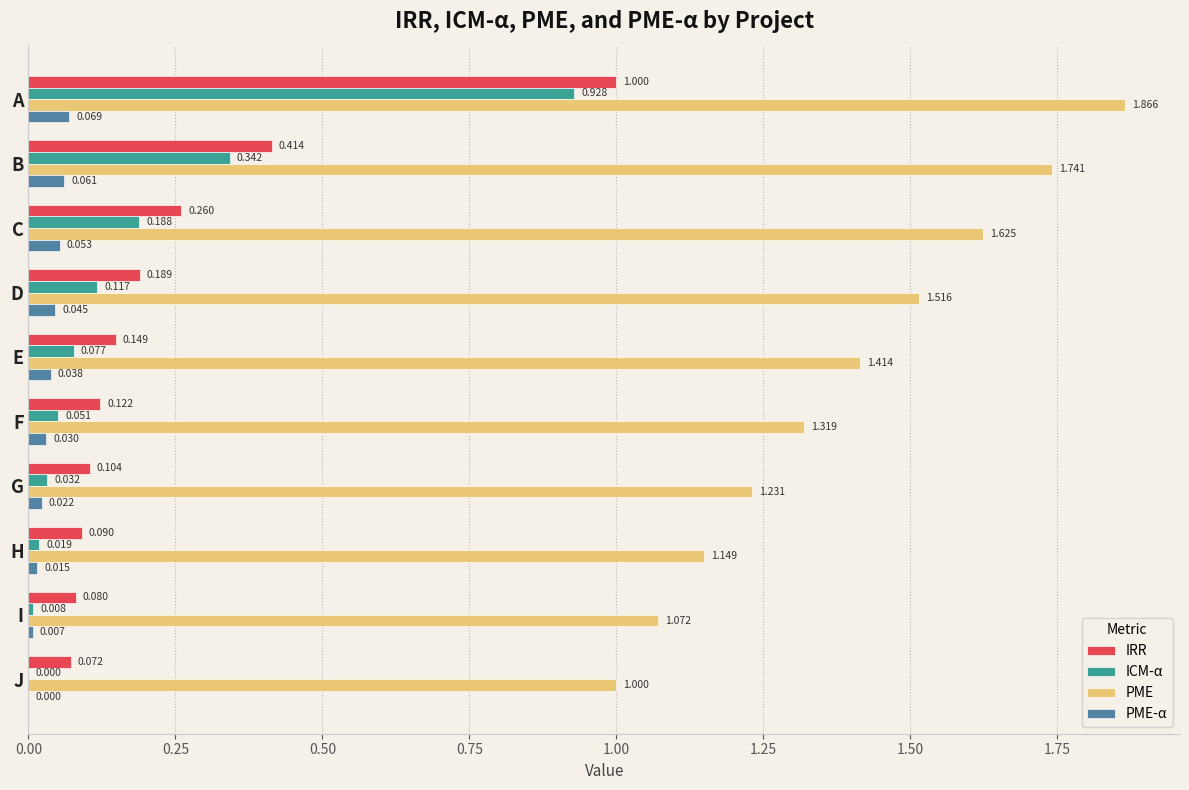

Is the value of PME-α at E greater than the value of IRR at H?

No